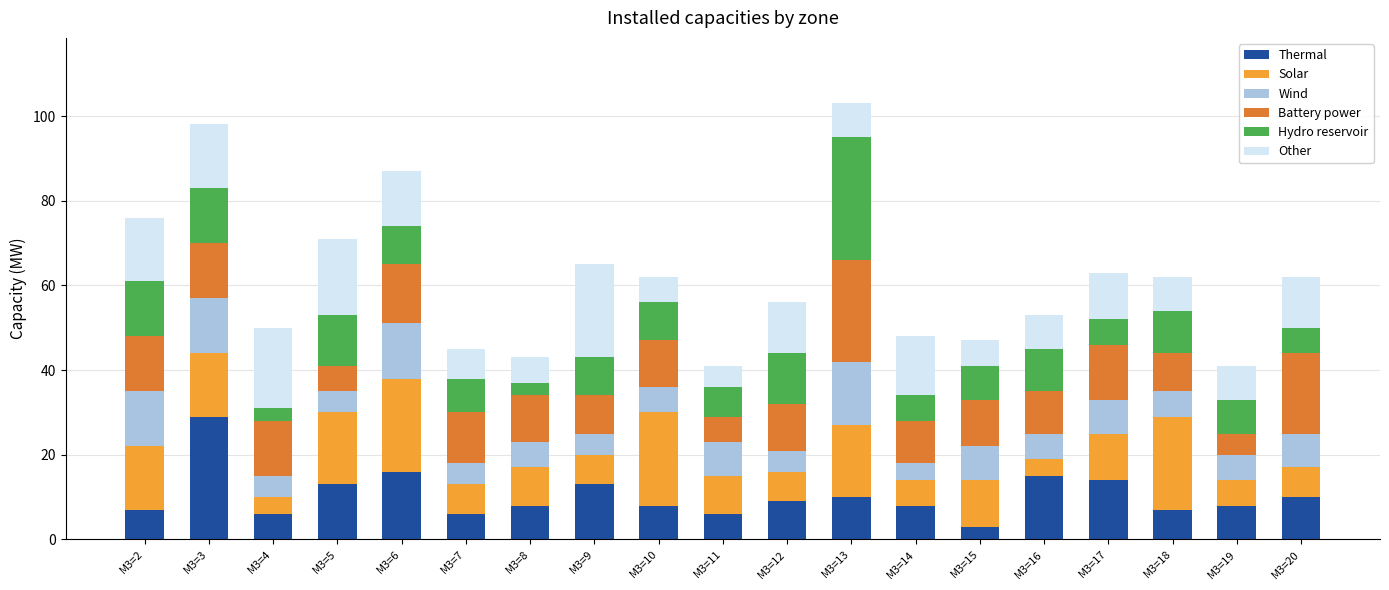

At which label does Thermal reach its peak?

M3=3